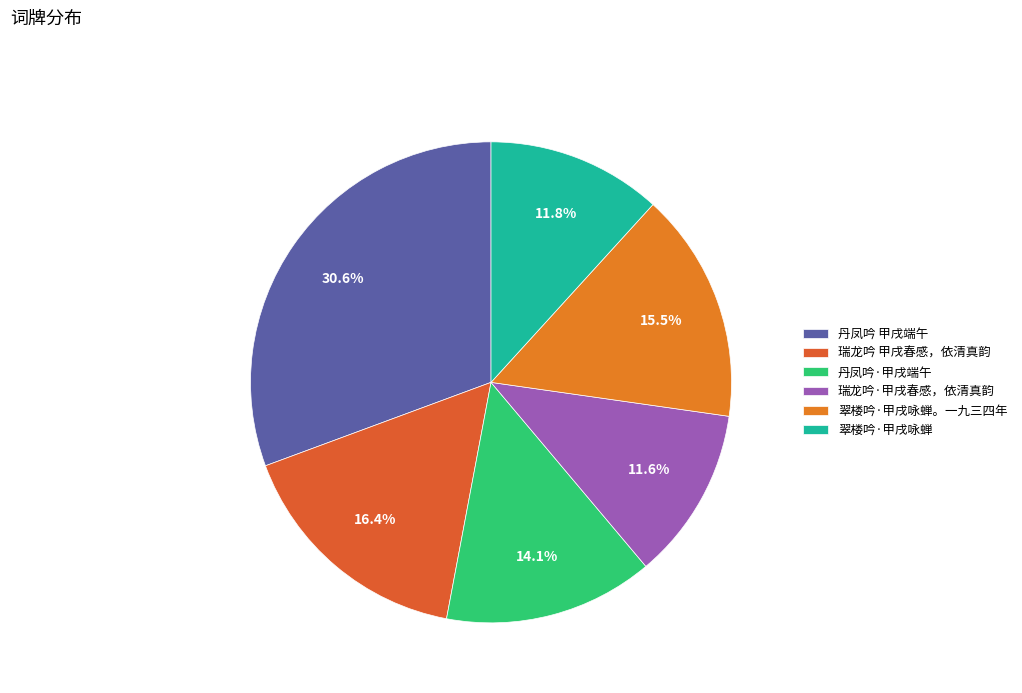

Is 丹凤吟 甲戌端午 the majority of the pie?

No